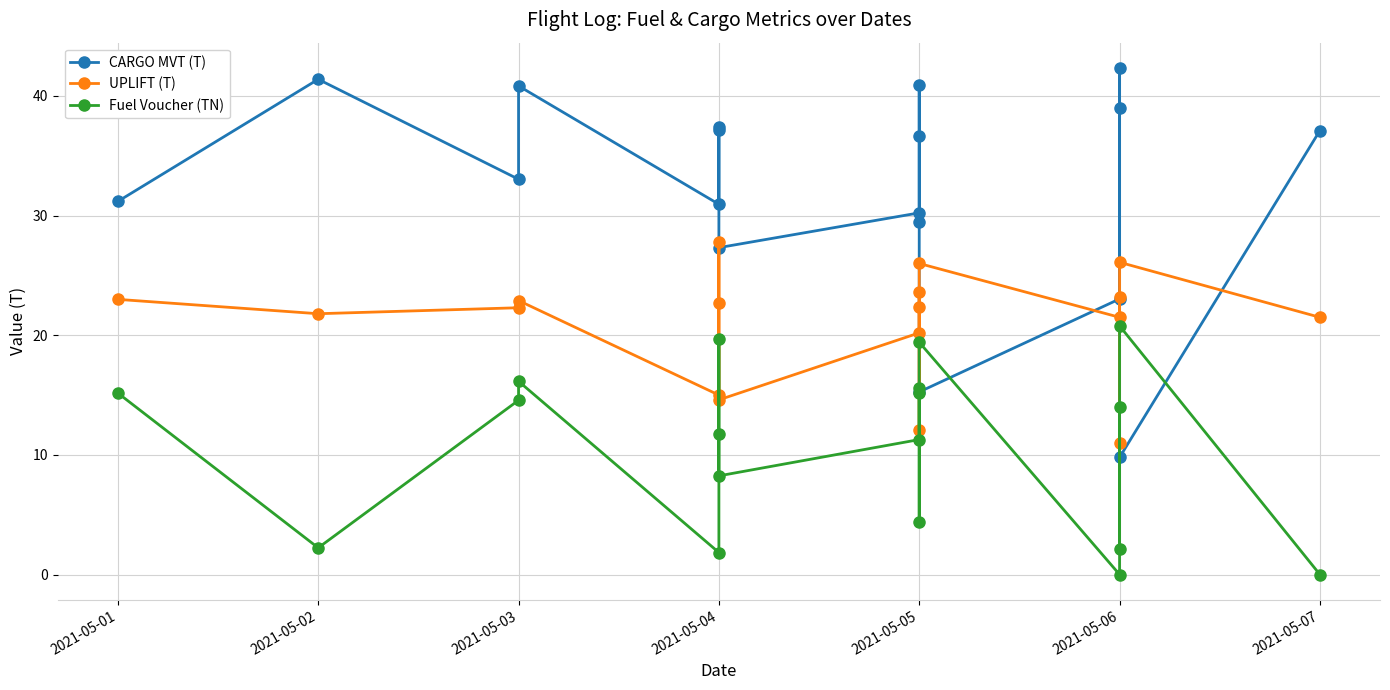

How many interior local valleys does the CARGO MVT (T) series have?

5